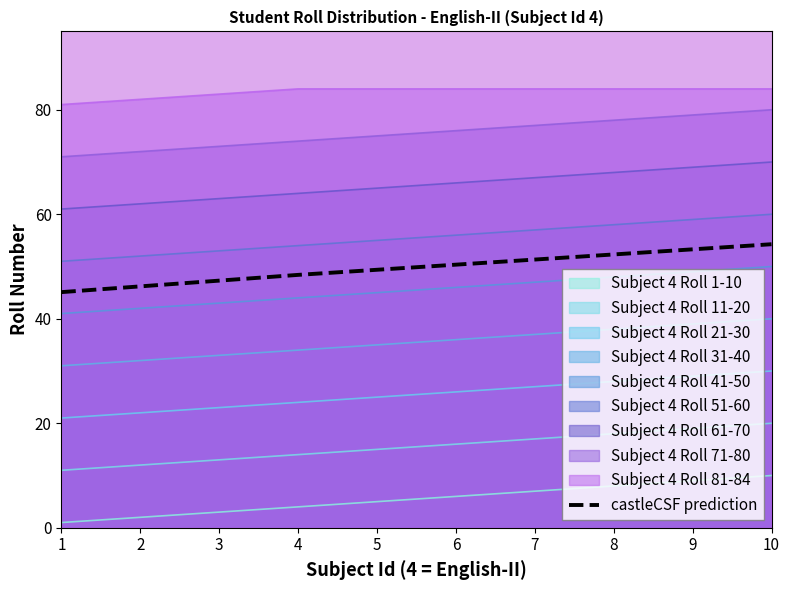

Where is the data nearest to the value 49?

5